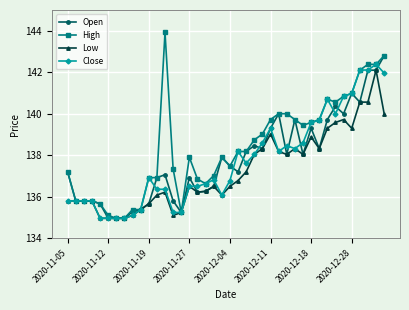

True or false: Close has more than 0 interior local peaks.

True